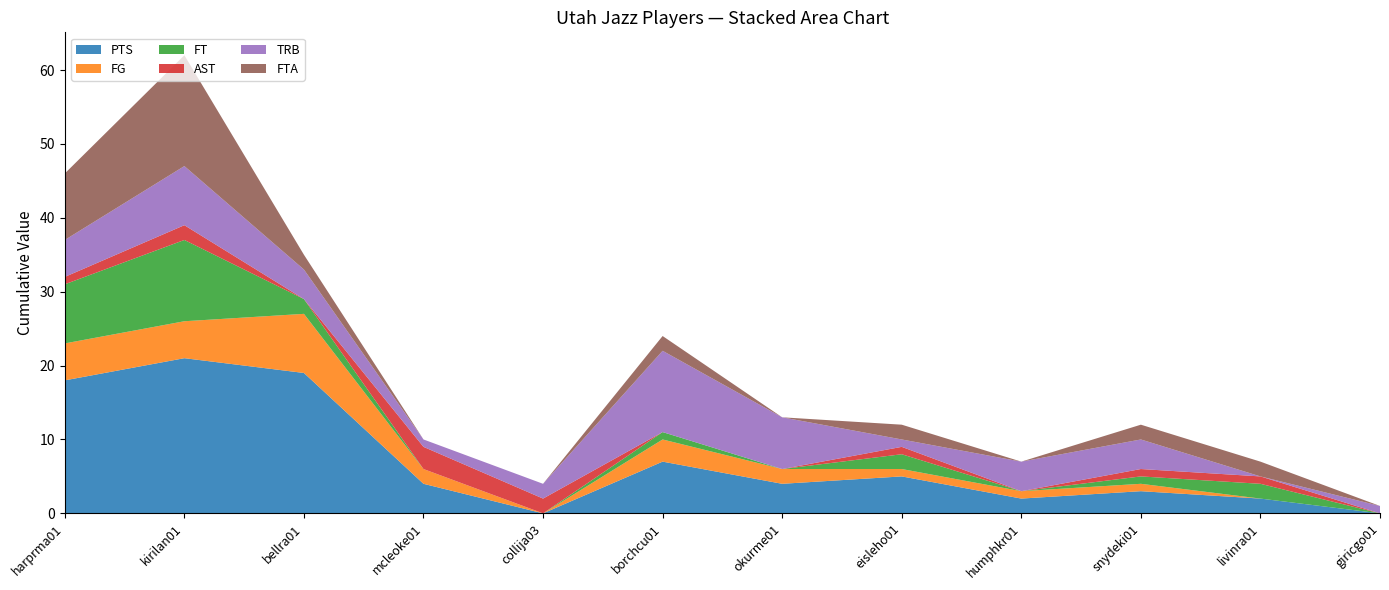

Reading left to right, list all the values displayed in this chart.

PTS: 18	21	19	4	0	7	4	5	2	3	2	0
FG: 5	5	8	2	0	3	2	1	1	1	0	0
FT: 8	11	2	0	0	1	0	2	0	1	2	0
AST: 1	2	0	3	2	0	0	1	0	1	1	0
TRB: 5	8	4	1	2	11	7	1	4	4	0	1
FTA: 9	15	2	0	0	2	0	2	0	2	2	0